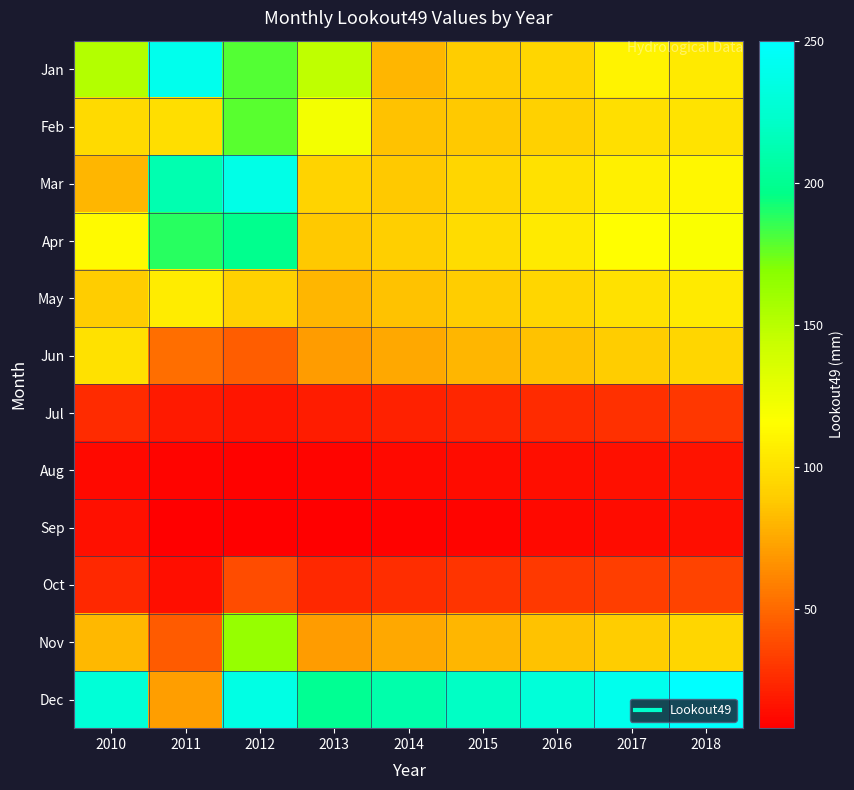

Which series changed the most between 2011 and 2018?

Dec